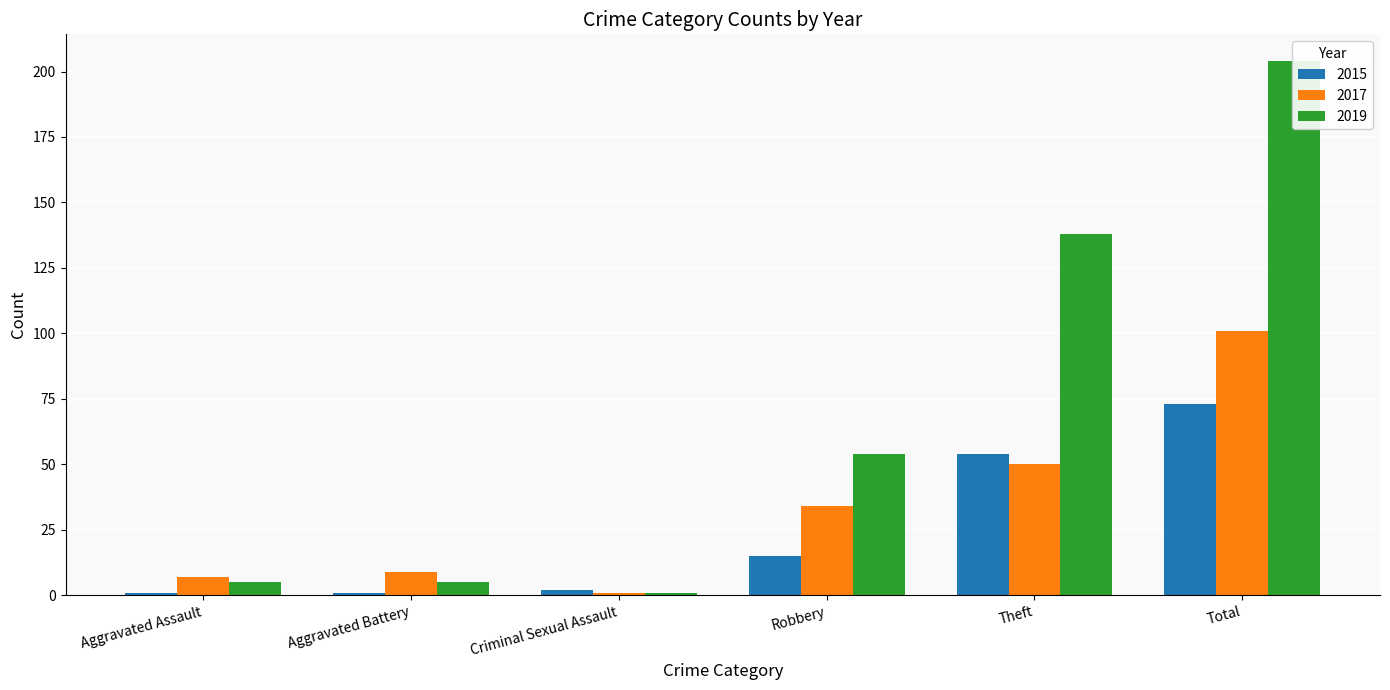

Rank the series by their maximum value, from highest to lowest.

2019, 2017, 2015